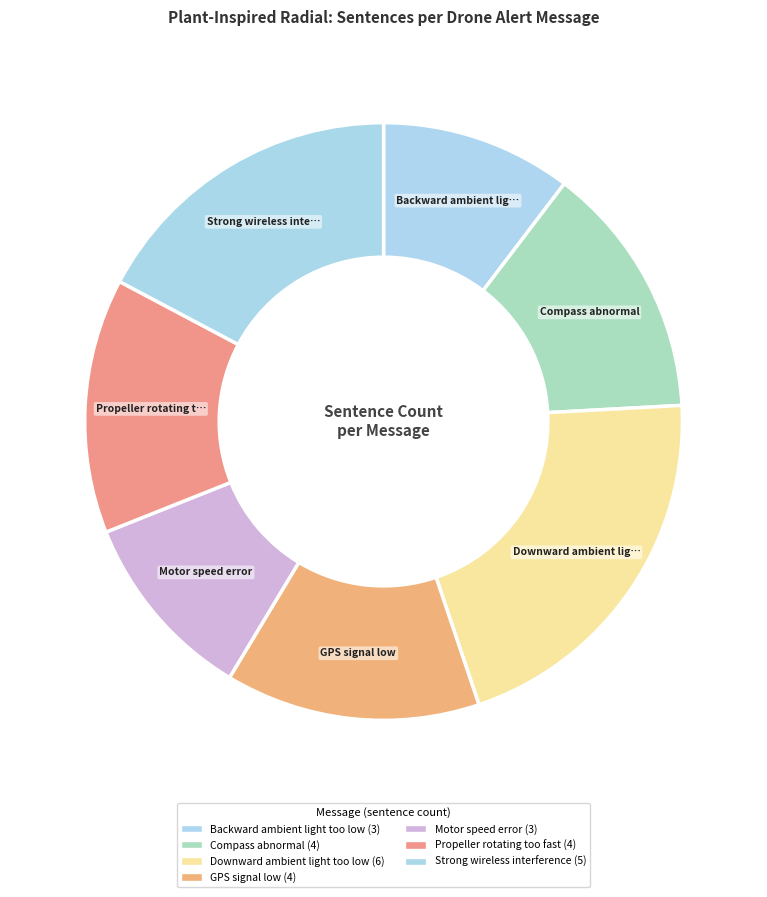

Does any single category account for the majority?

No